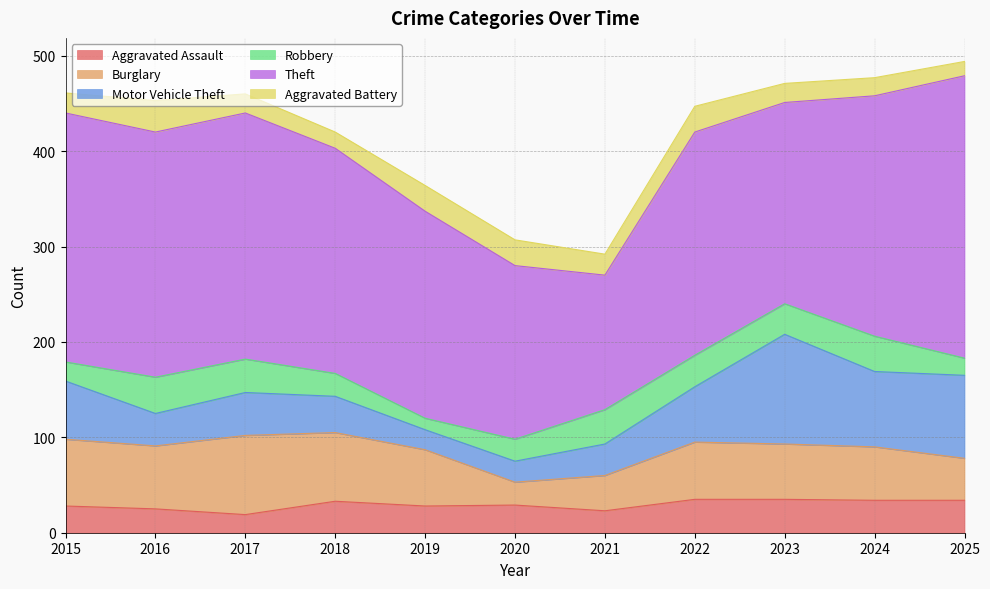

The Aggravated Battery series shows 27 at 2019. True or false?

True